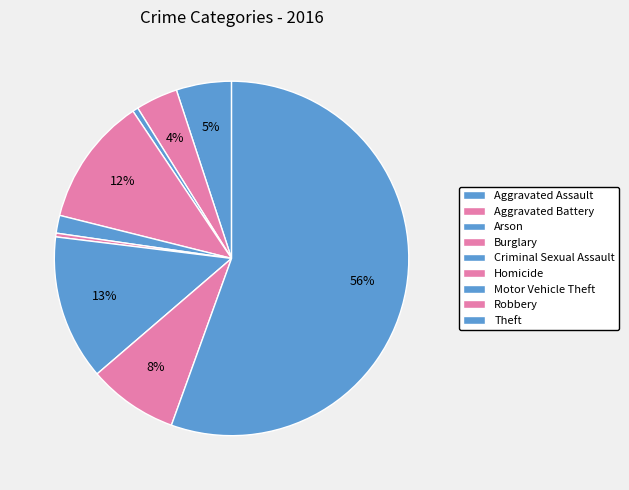

What percentage is the Theft slice, to the nearest percent?

56%